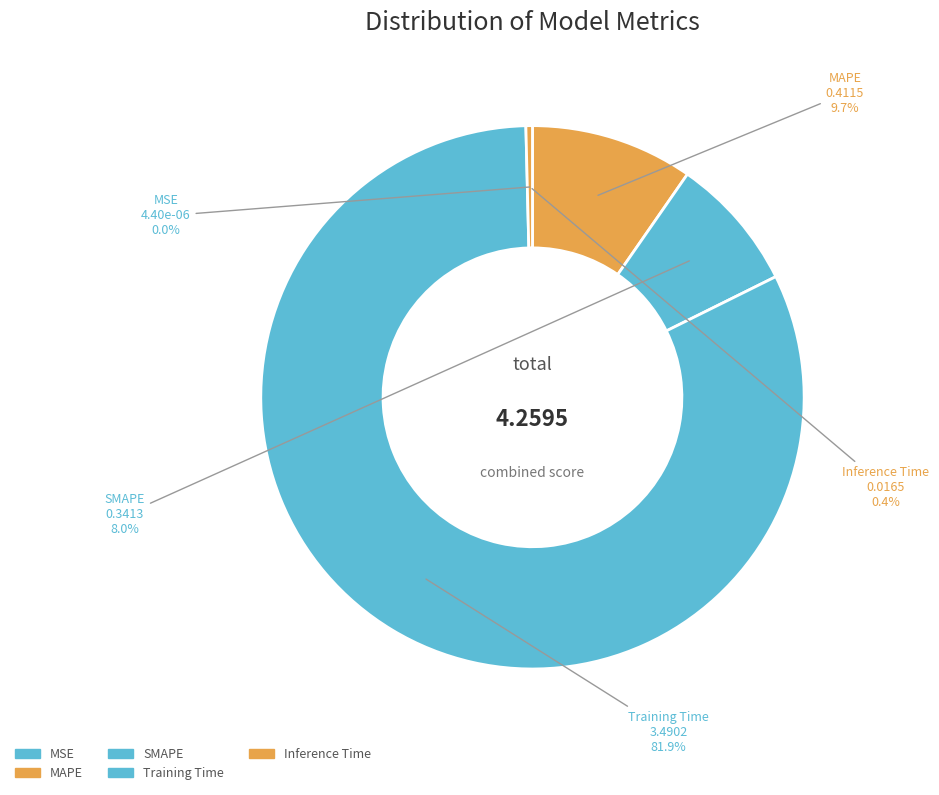

Count the number of slices in the pie.

5